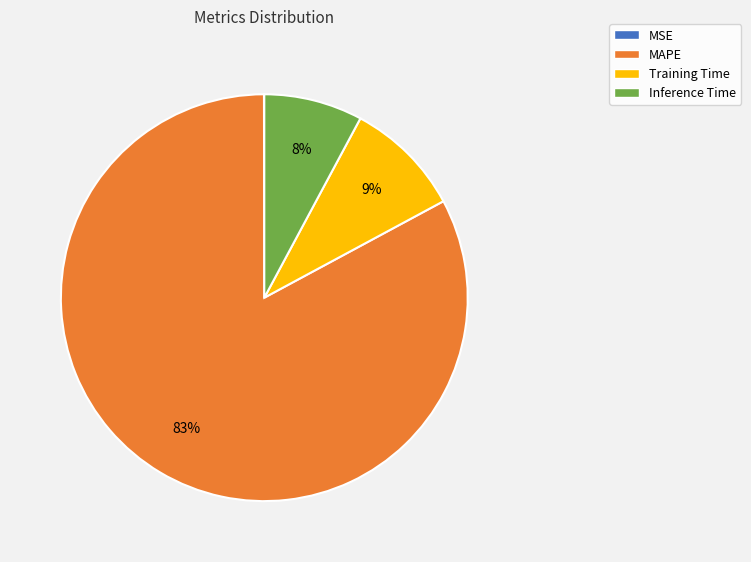

What is the ratio of the value at Training Time to the value at MAPE?

0.1